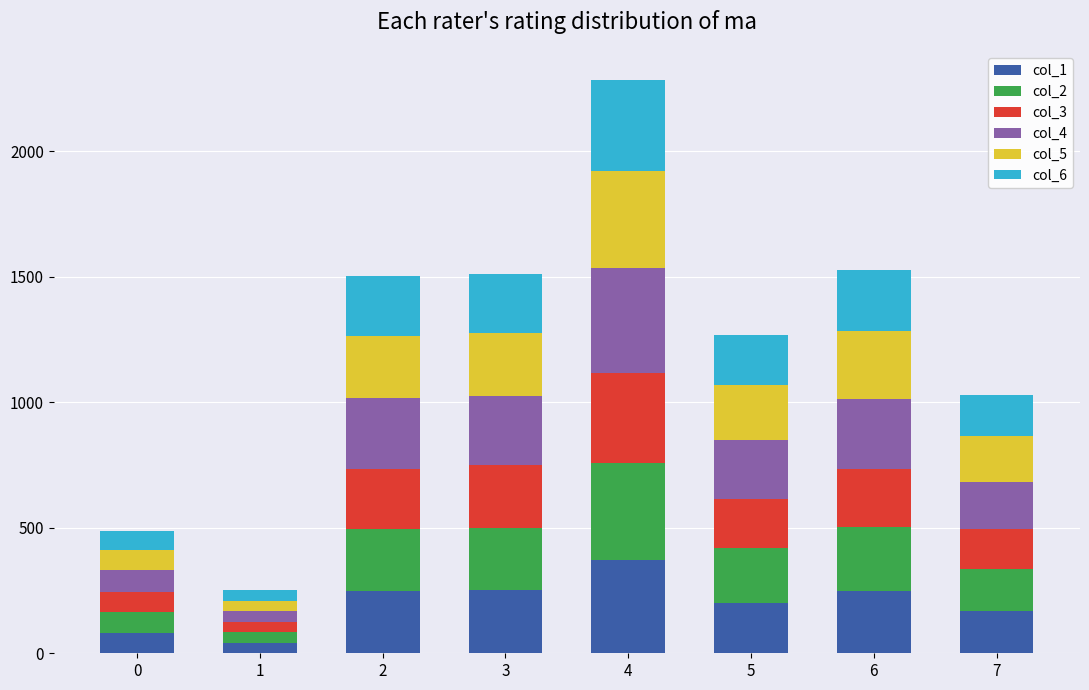

Count the number of categories in the chart.

8